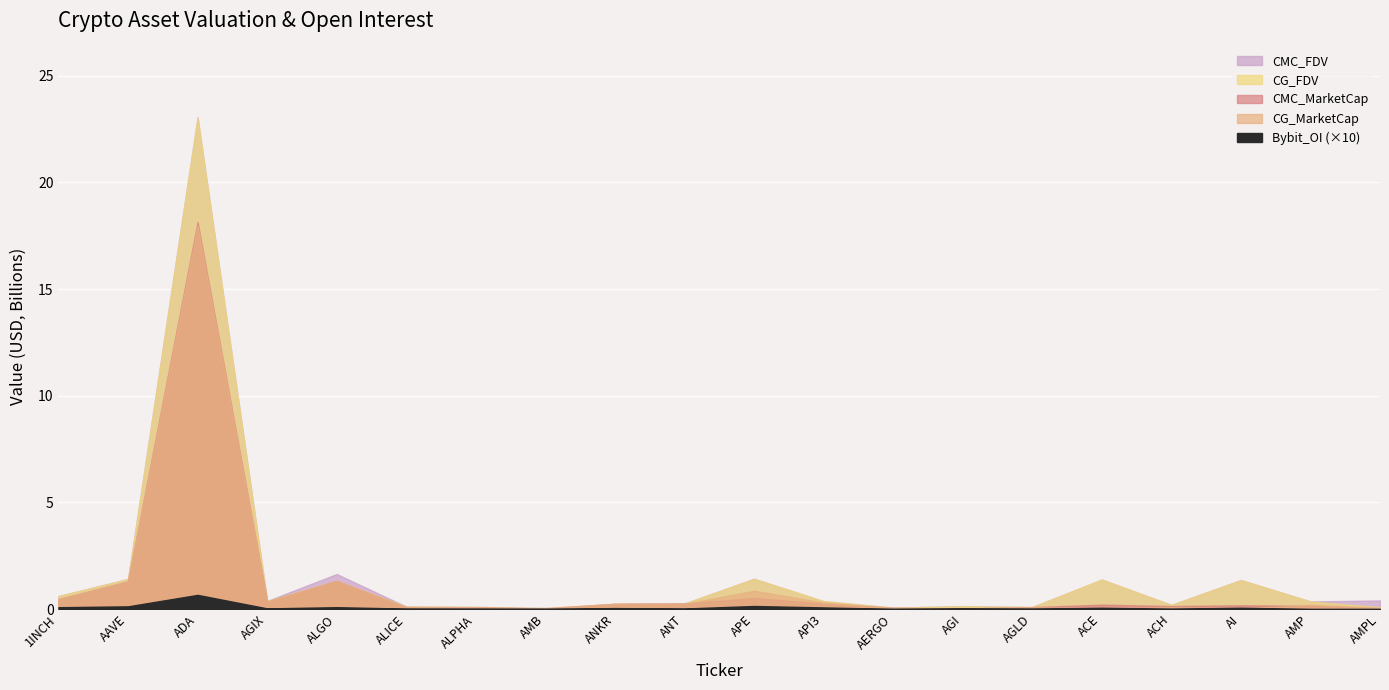

At which category does CG_MarketCap reach its first local valley?

AGIX